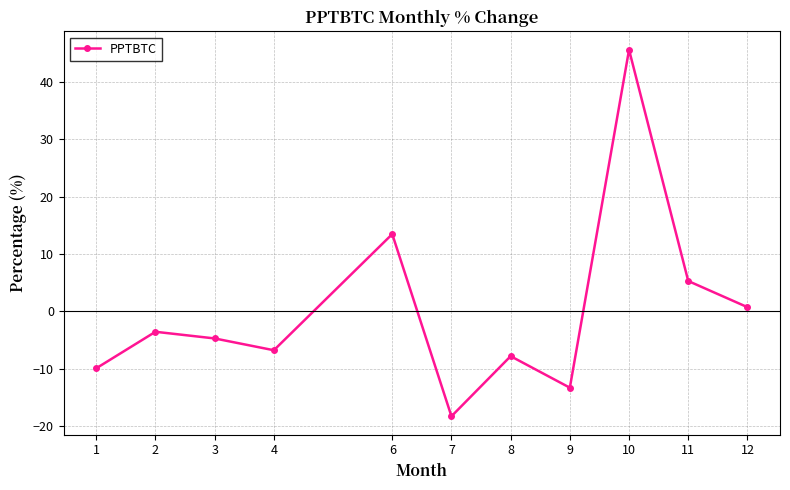

Count the number of data series in this chart.

1